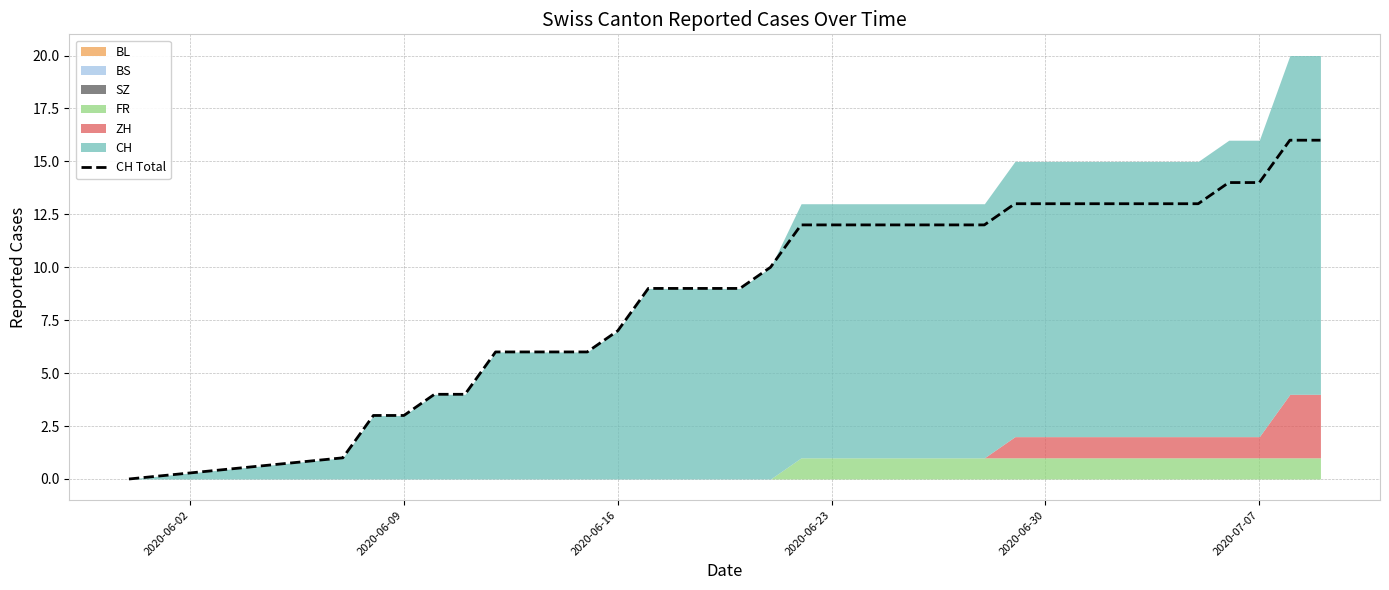

Is it true that CH Total equals 10 at 2020-06-16?

False